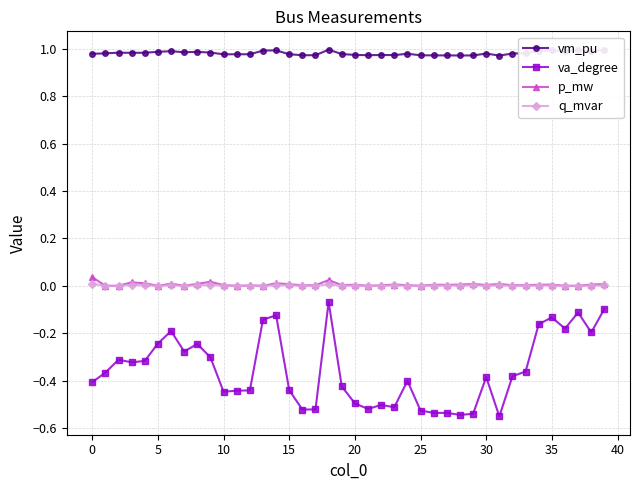

True or false: va_degree and vm_pu intersect in this chart.

False